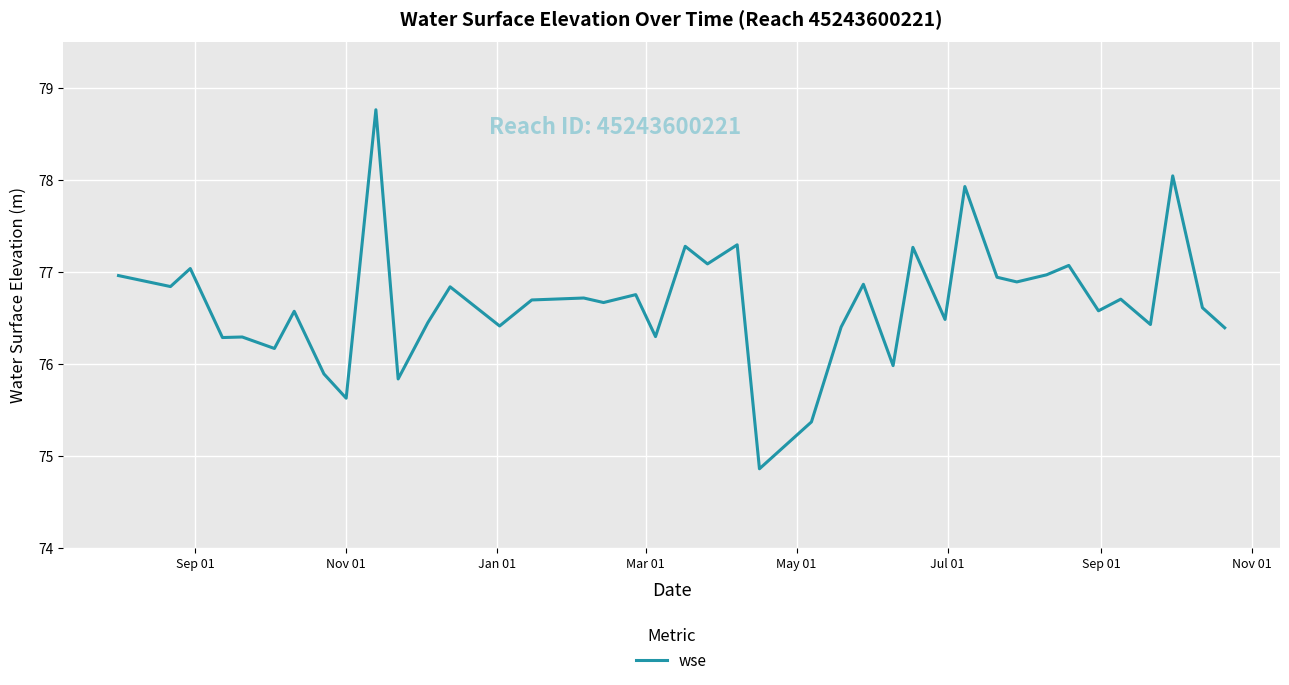

What is the maximum value shown in the chart?

78.8